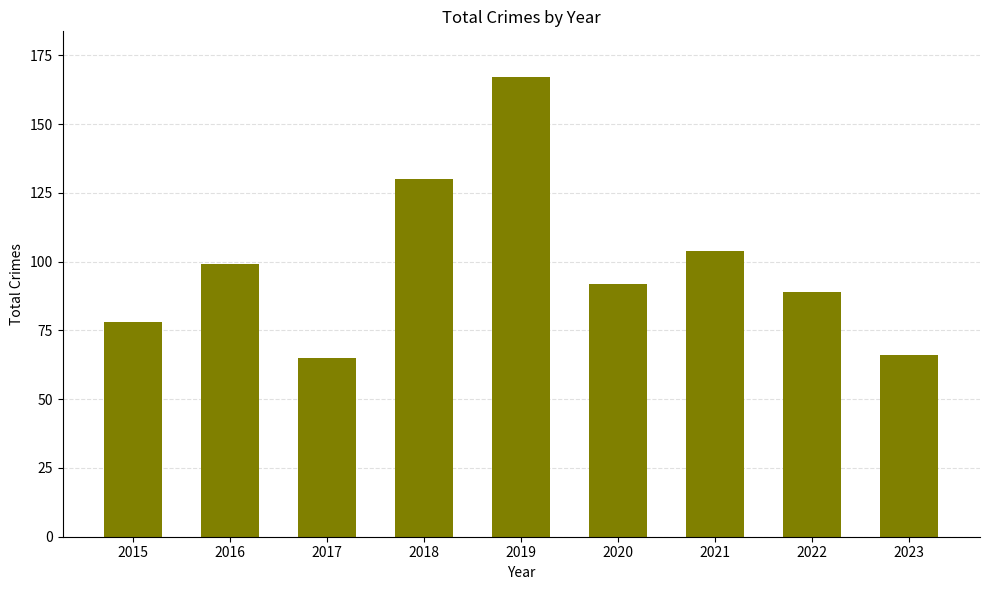

What is the value of the 3rd bar from the left?

65